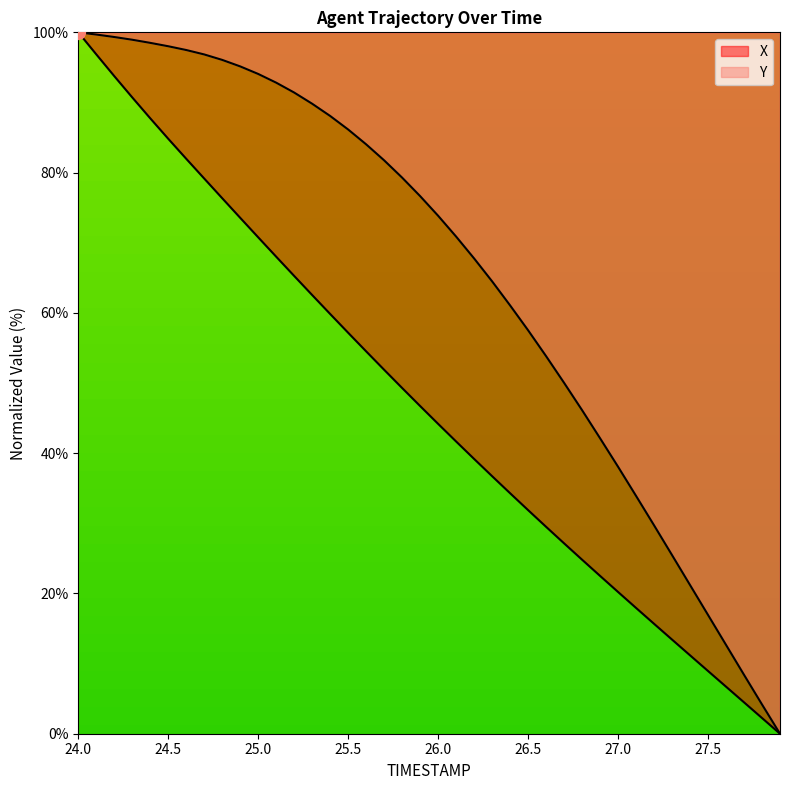

What is the greatest value displayed?

100.0